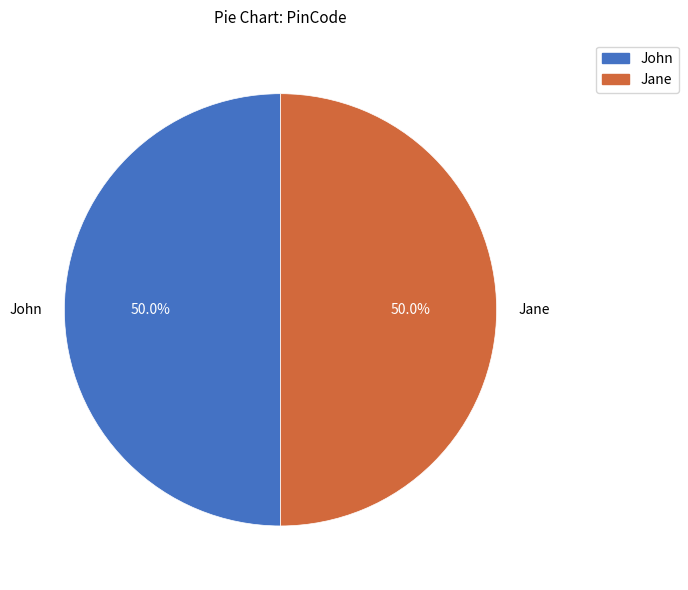

Is it true that Jane is 50% of the pie?

True